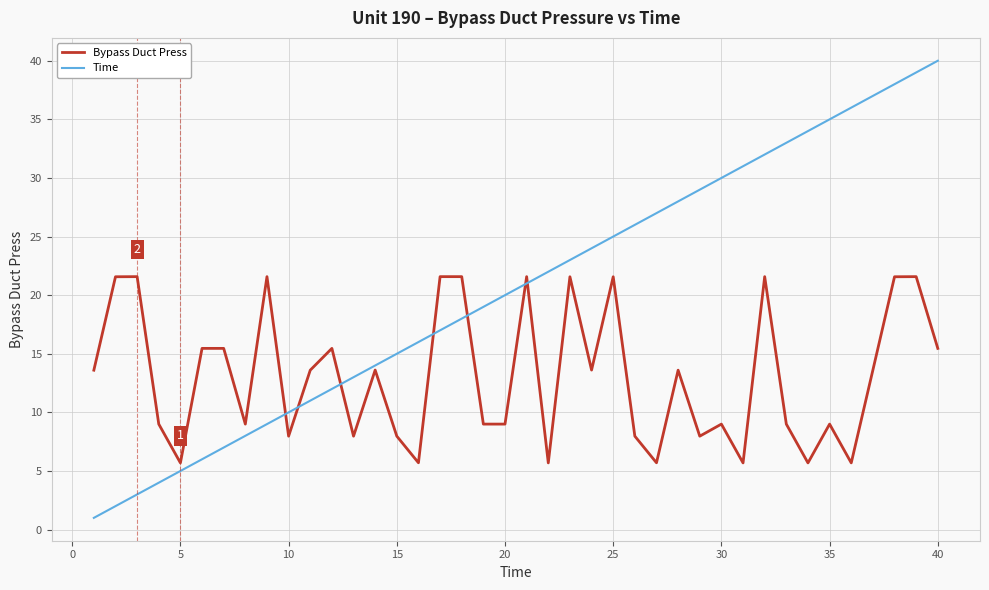

Does the chart display data point markers on the line(s)?

No